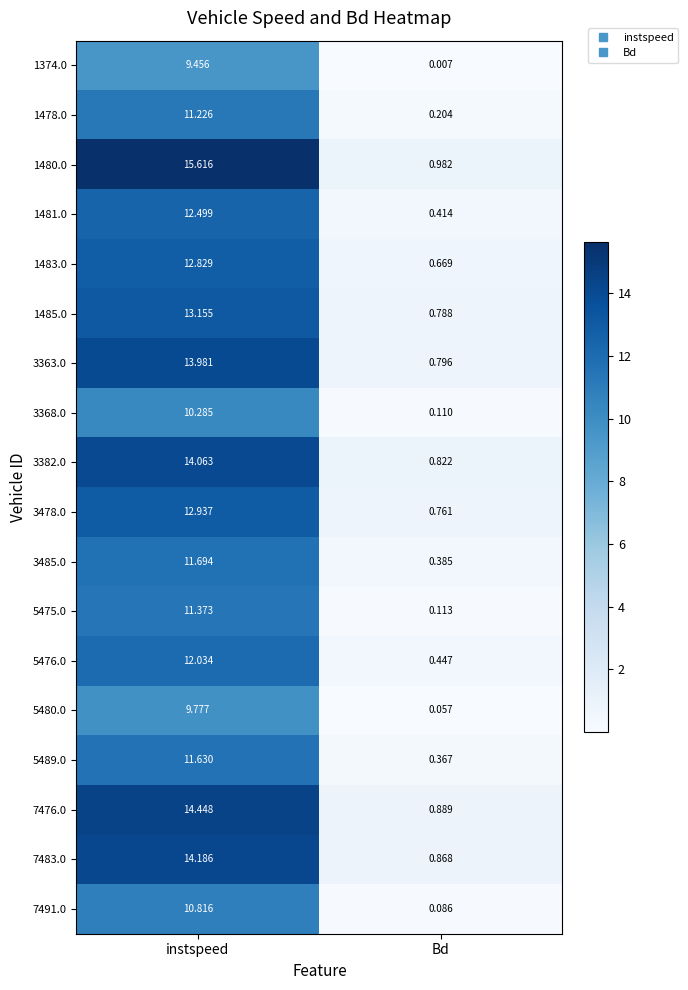

Which label corresponds to the largest value in the chart?

instspeed